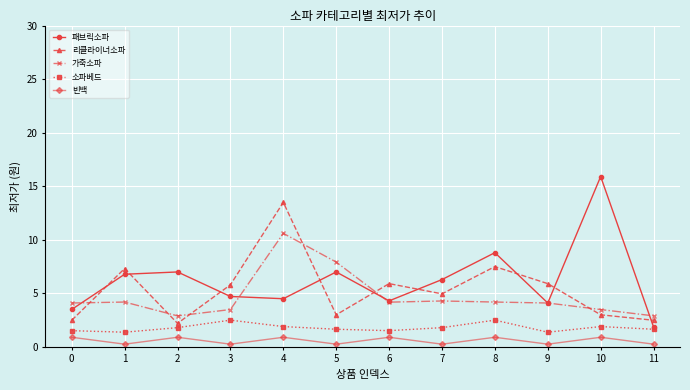

Where is the first local maximum for 빈백?

2